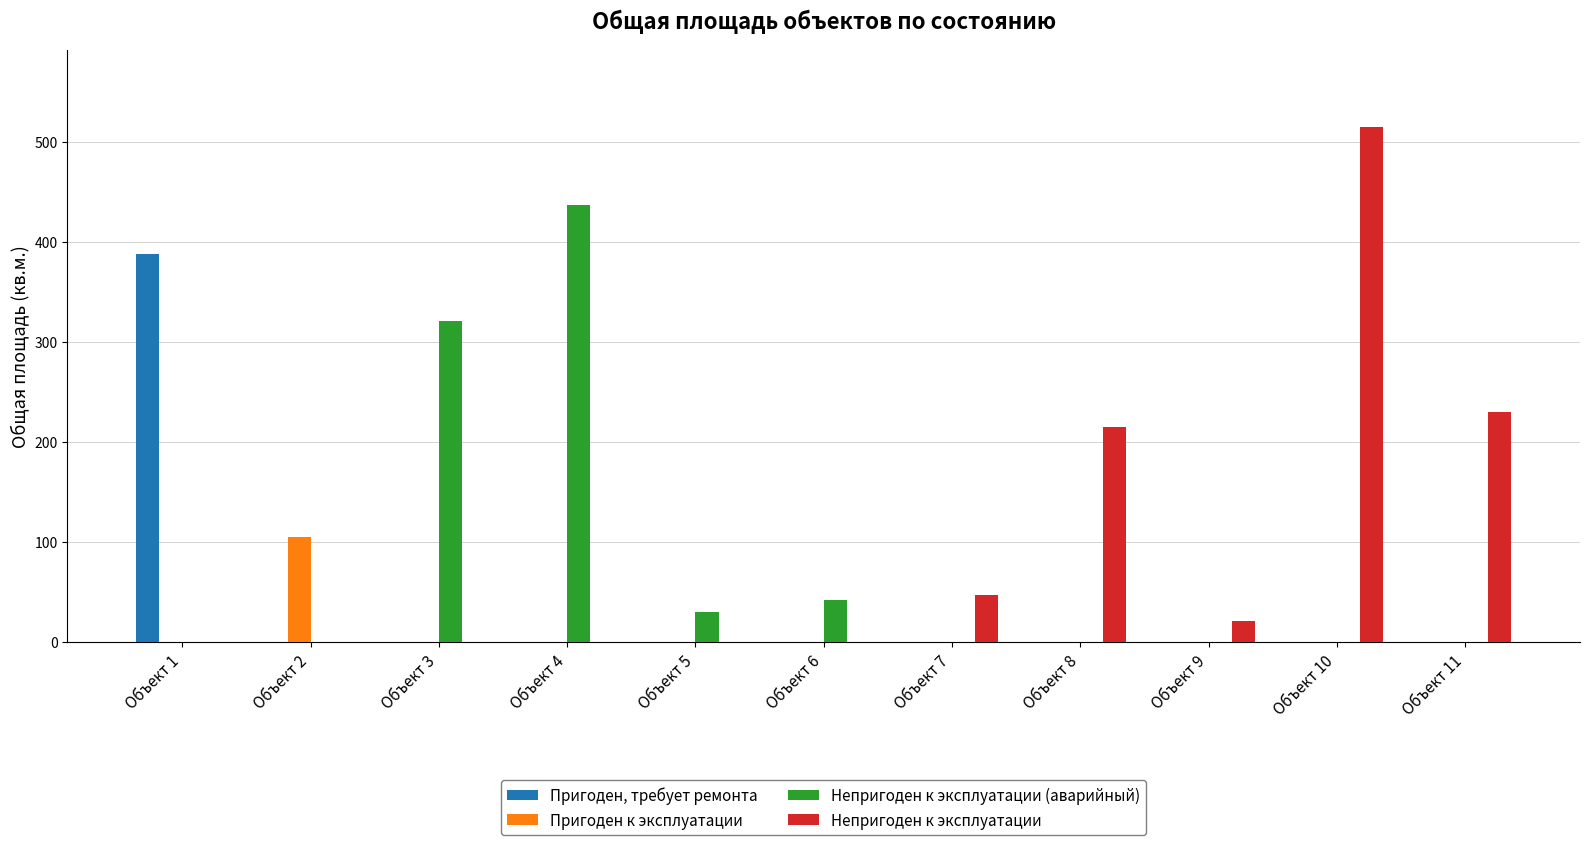

What is the maximum value shown in the chart?

515.1